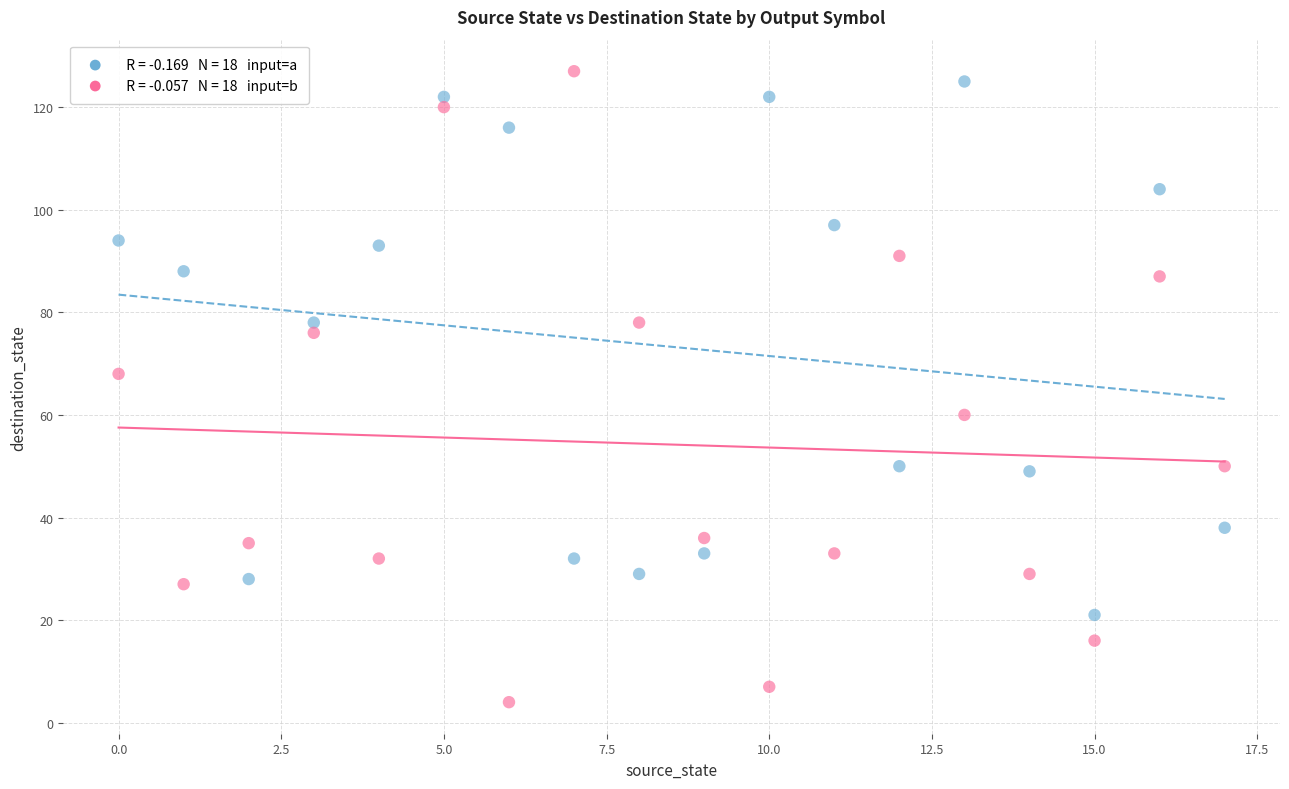

Across all series, what Y value is closest to 65?

68